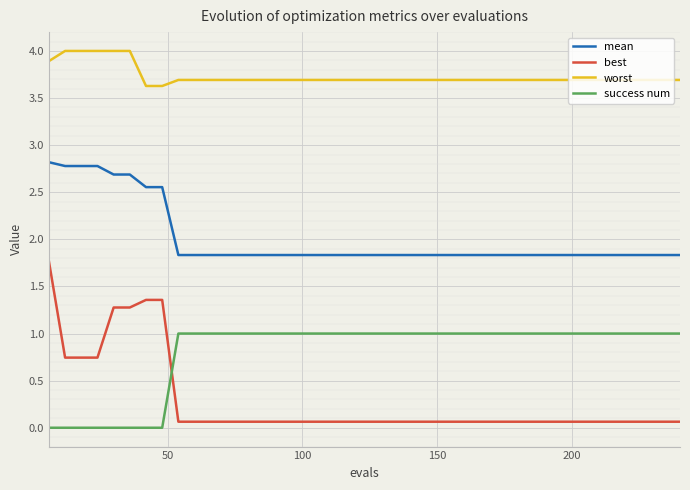

What is the difference between the maximum and minimum values in the best series?

1.7